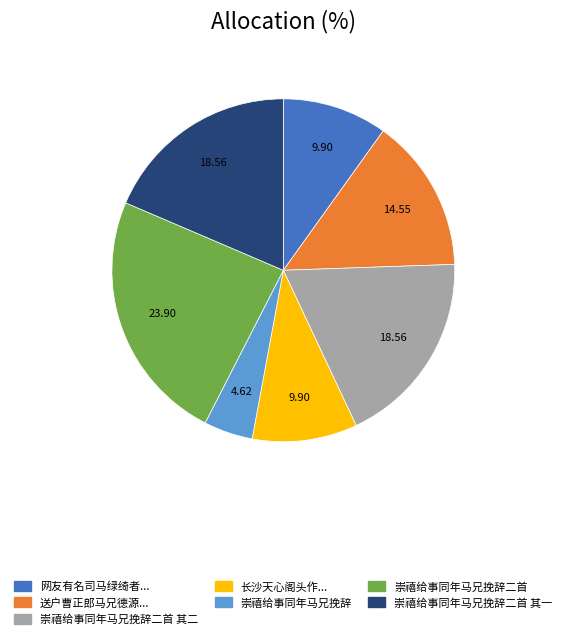

Is 长沙天心阁头作... the majority of the pie?

No